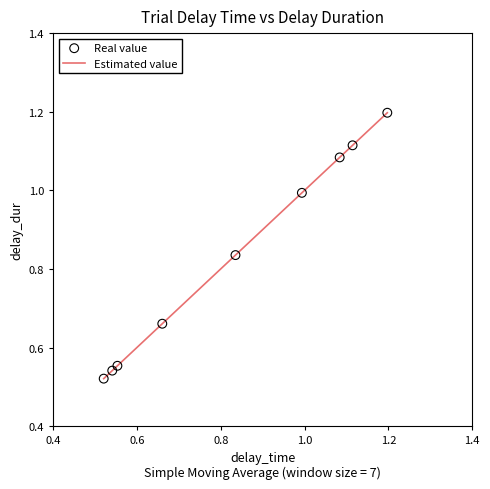

What is the maximum value shown in the chart?

1.2